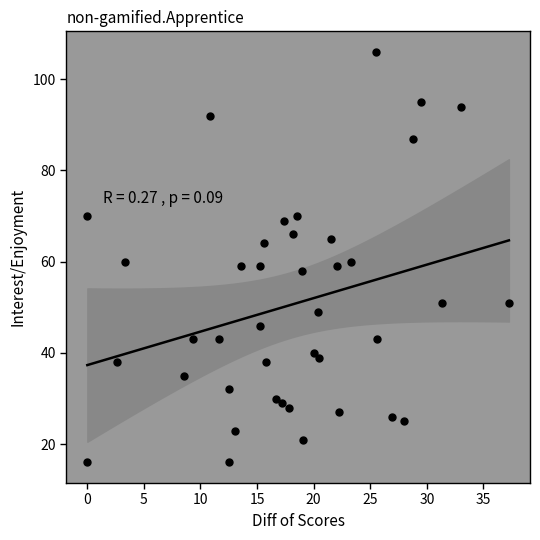

What is the range of Y values (max minus min)?

90